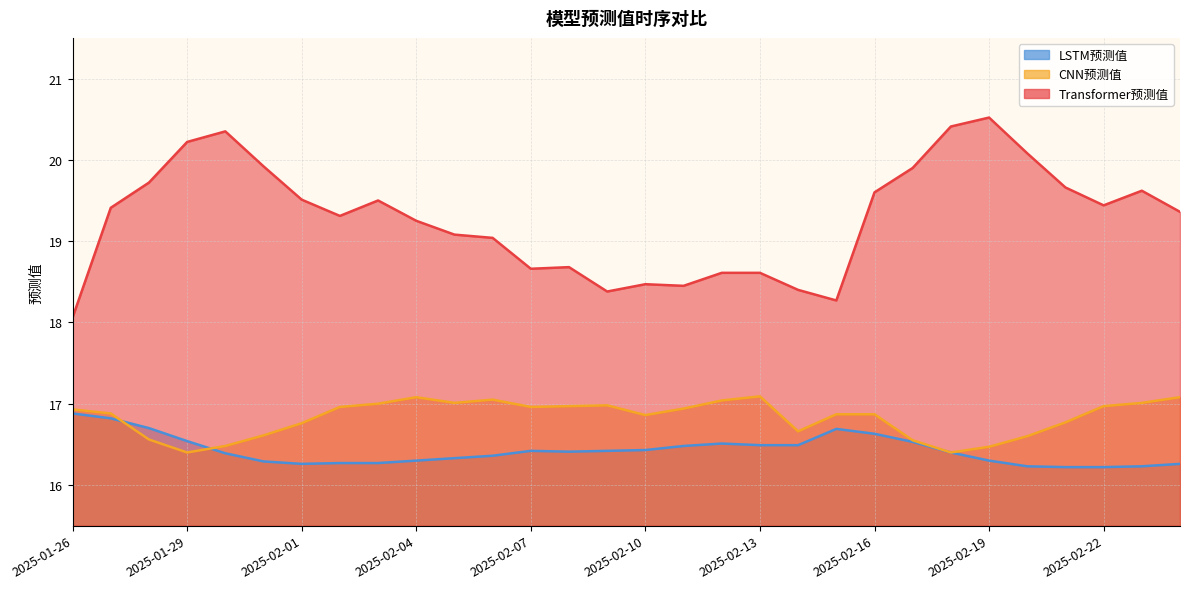

What are all the series names shown in the legend?

LSTM预测值, CNN预测值, Transformer预测值